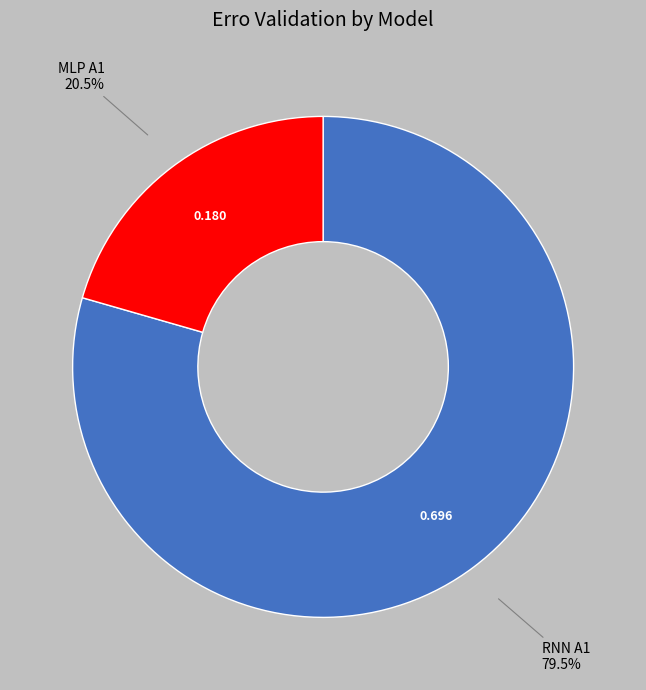

What percentage is NOT represented by RNN A1?

20.5%